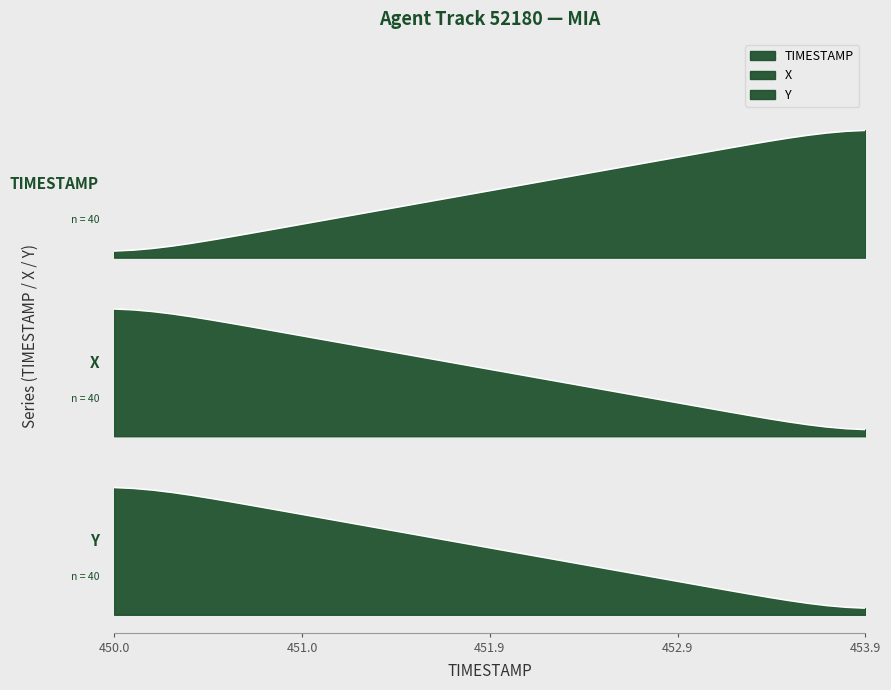

The Y series shows 0.7 at X. True or false?

True